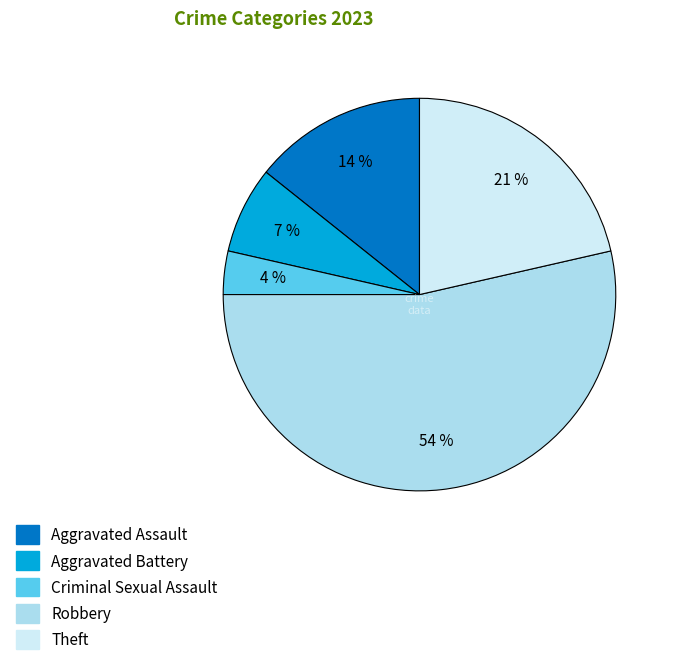

To the nearest percent, what is the difference between the largest and smallest slice percentages?

50%